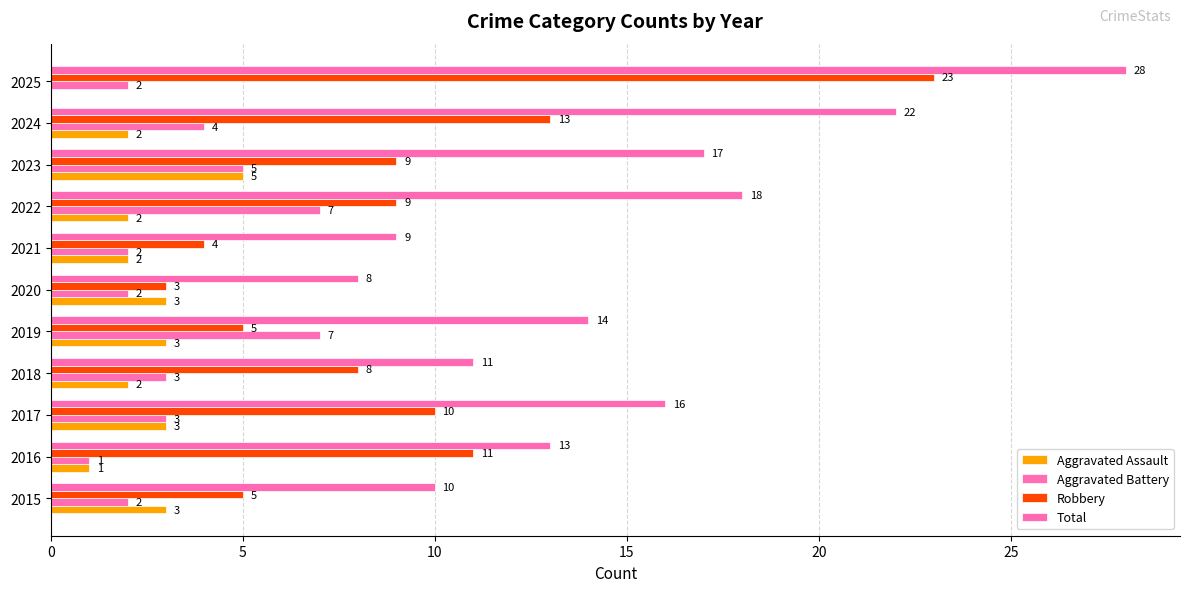

Which series has the largest range (max minus min)?

Robbery